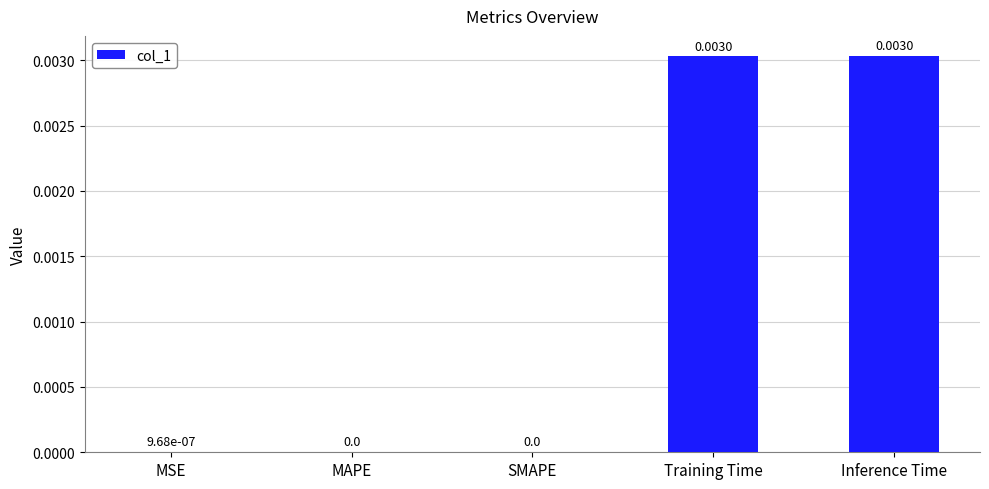

Count the number of data series in this chart.

1